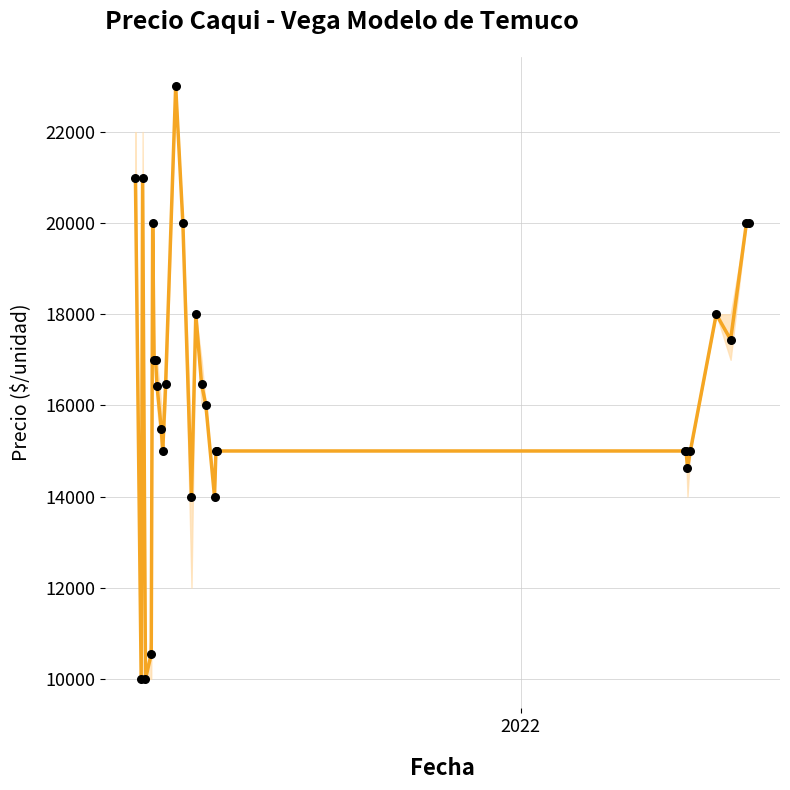

Which series has the largest total across all categories?

Precio promedio ponderado